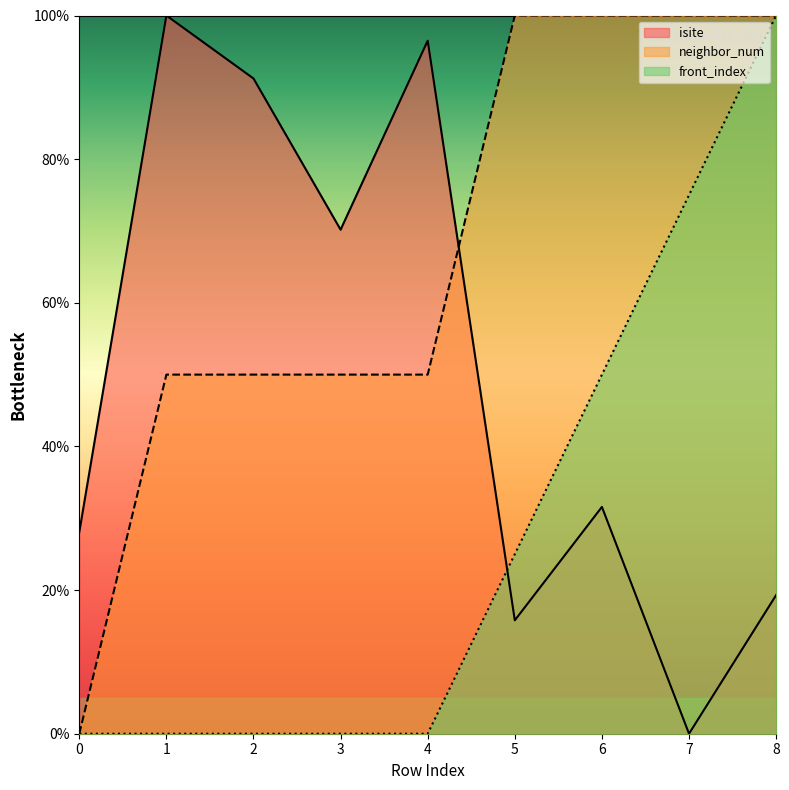

How many series are shown in this chart?

3